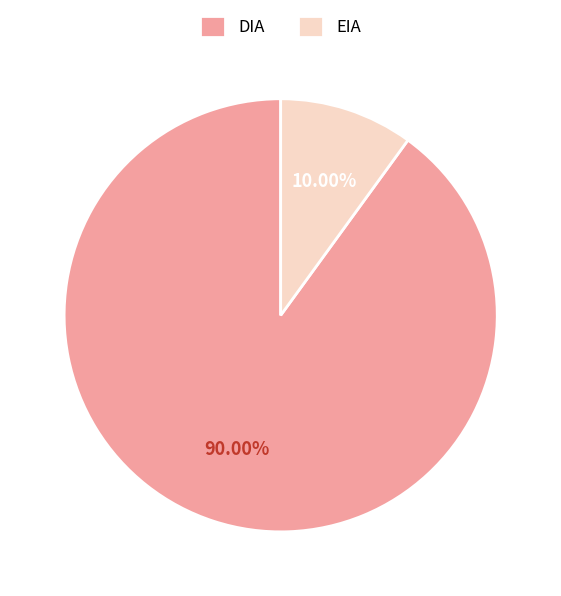

Is it true that EIA is 10% of the pie?

True